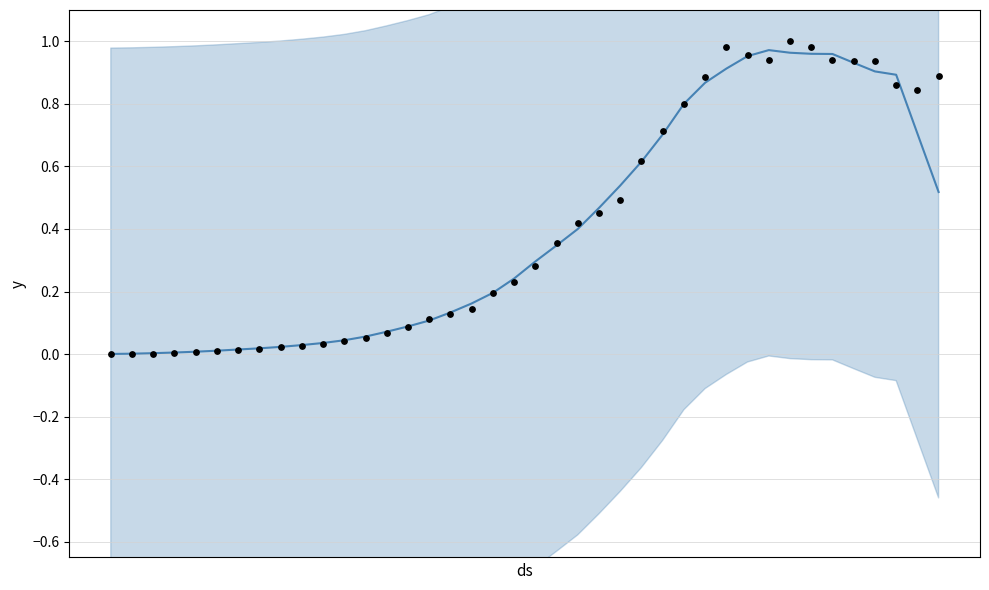

What is the change in value from 2020-03-07 to 2020-03-12?

+0.1